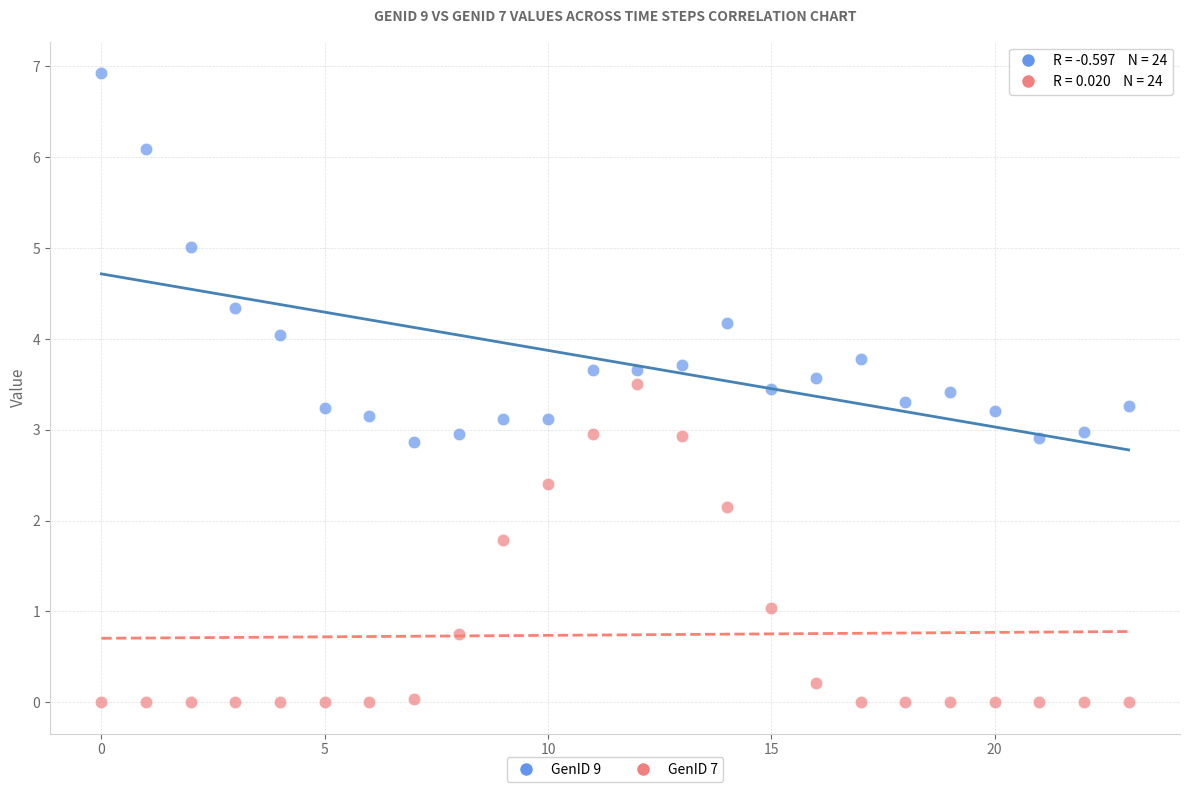

Which series reaches the maximum Y coordinate?

GenID 9